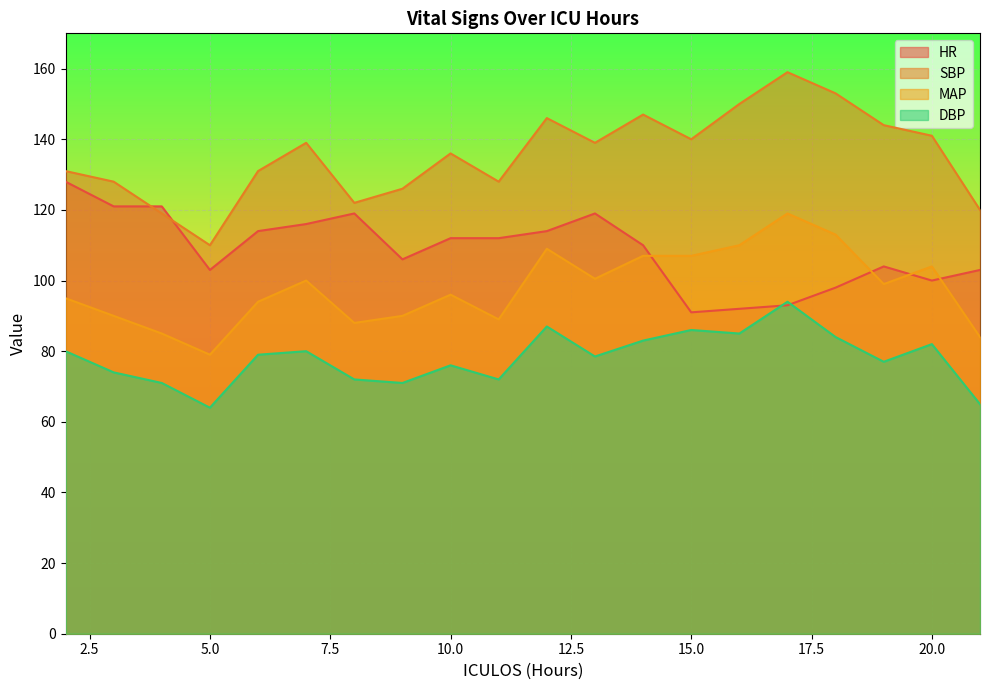

What is the spread (max minus min) of values at 8?

50.0